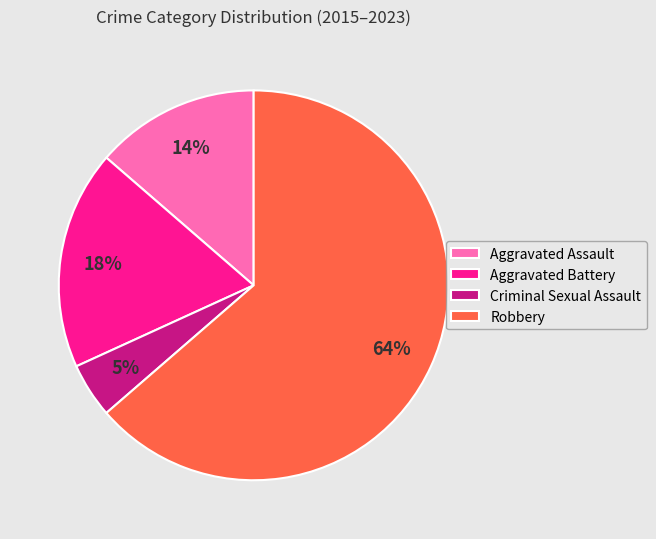

What is the smallest slice in the pie chart?

Criminal Sexual Assault